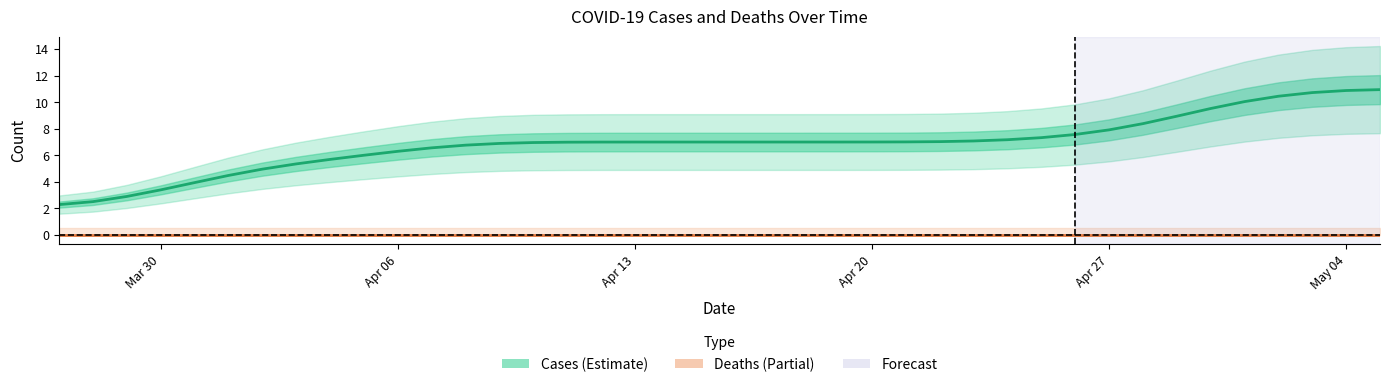

True or false: cases and deaths cross at least once.

False